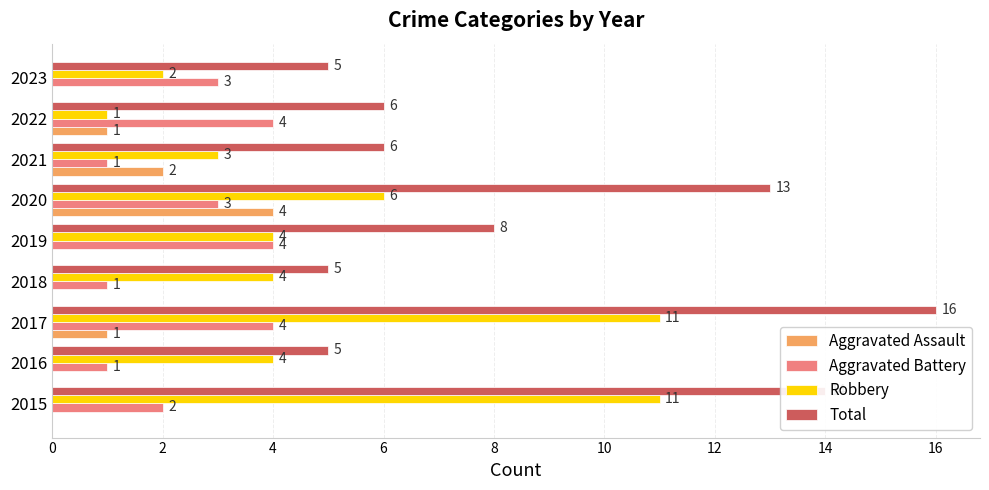

The Aggravated Assault series shows 0 at 2022. True or false?

False